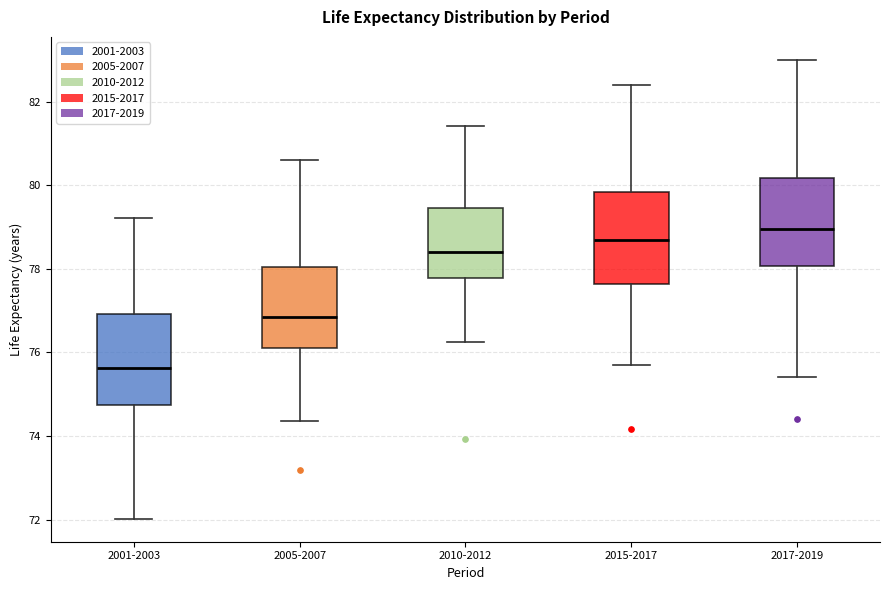

Where does the upper whisker of the box for 2001-2003 end on the y-axis? The values are not printed on the chart, so give them approximately, as read against the axis.

79.2